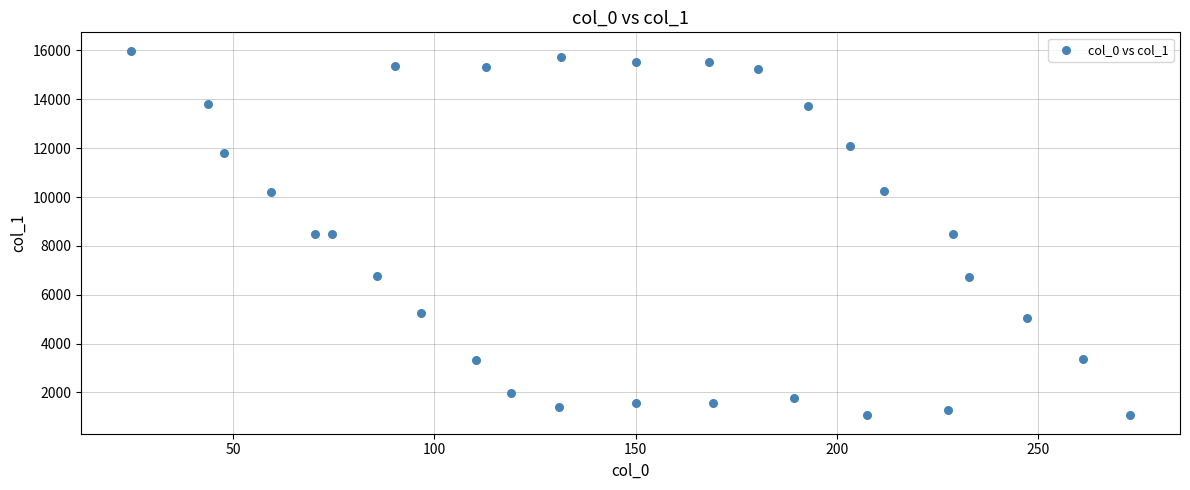

What is the range of X values (max minus min)?

248.4